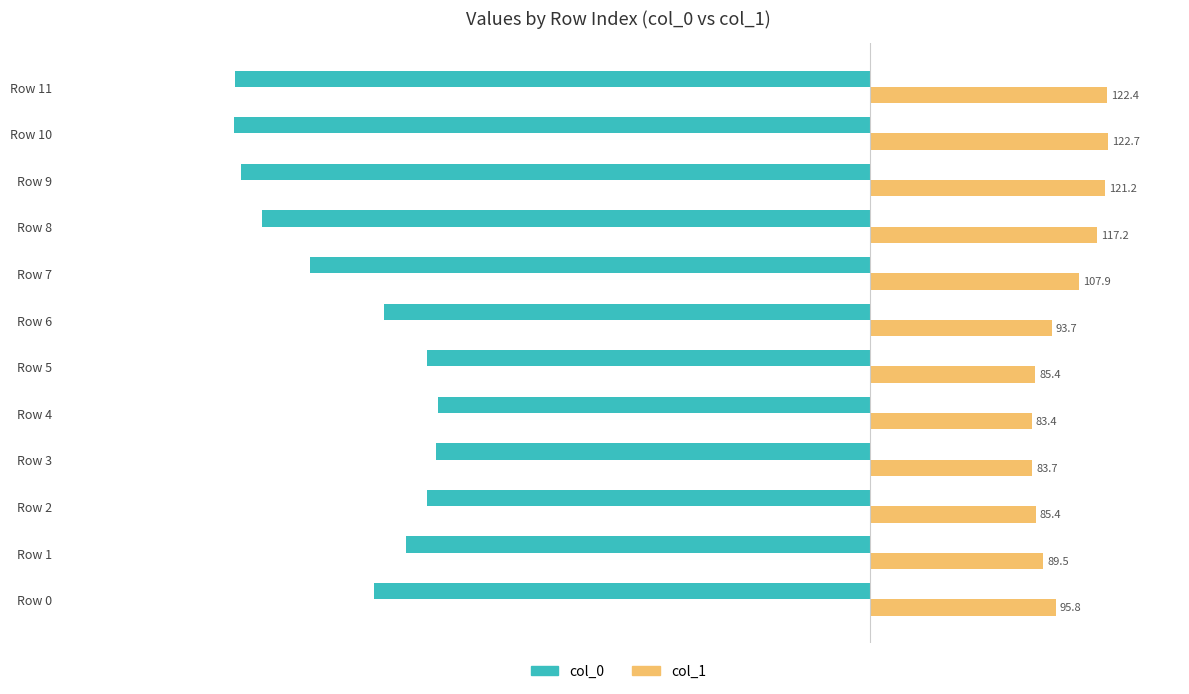

What is the average value of the col_1 series?

100.7